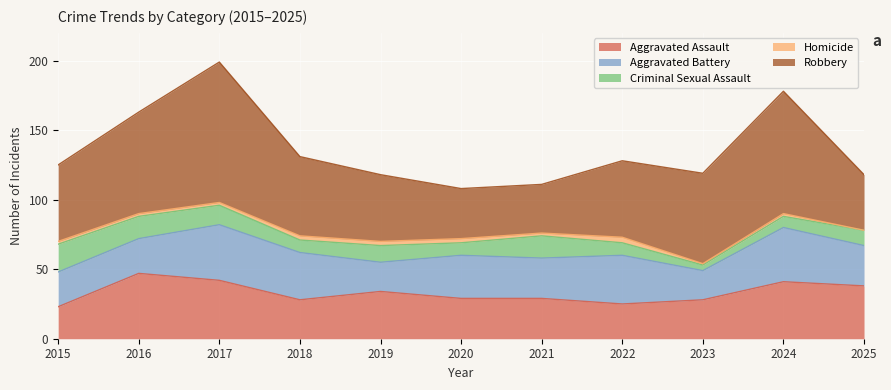

How many interior local peaks does the Robbery series have?

2